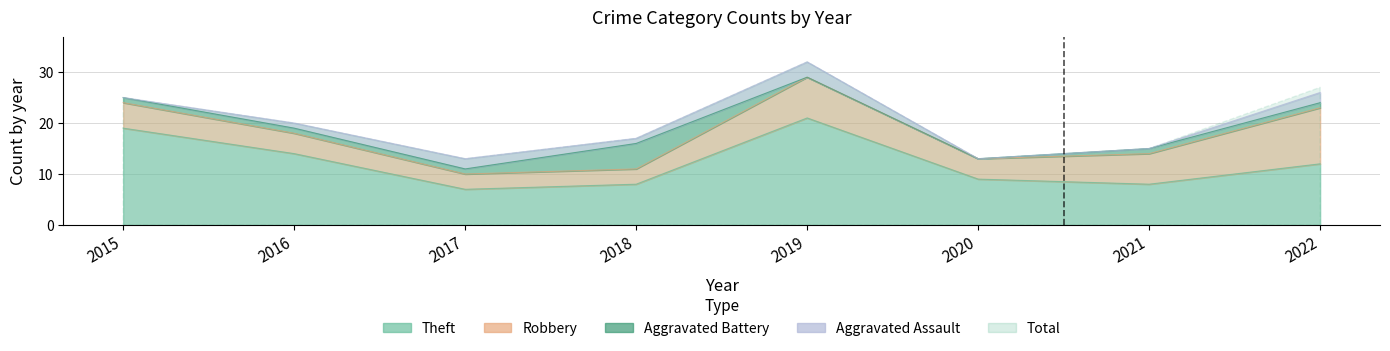

Rank the series by their maximum value, from highest to lowest.

Total, Theft, Robbery, Aggravated Battery, Aggravated Assault